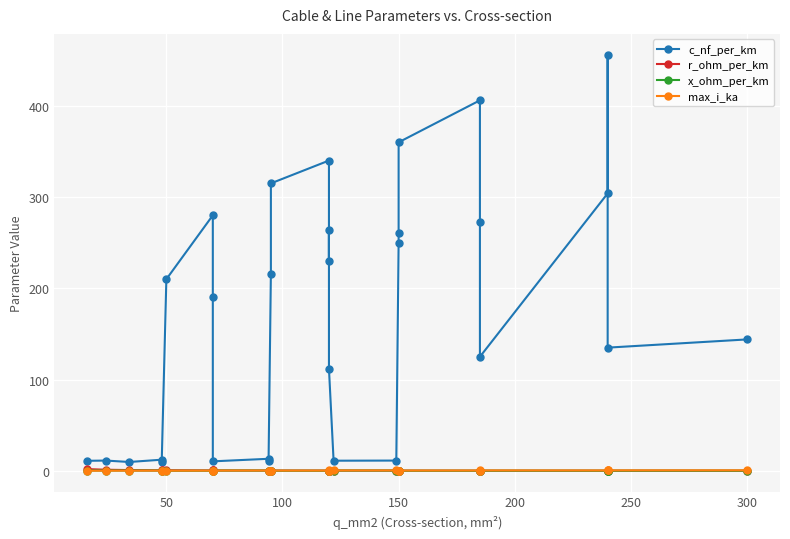

List the series in order of their peak value, lowest first.

x_ohm_per_km, max_i_ka, r_ohm_per_km, c_nf_per_km